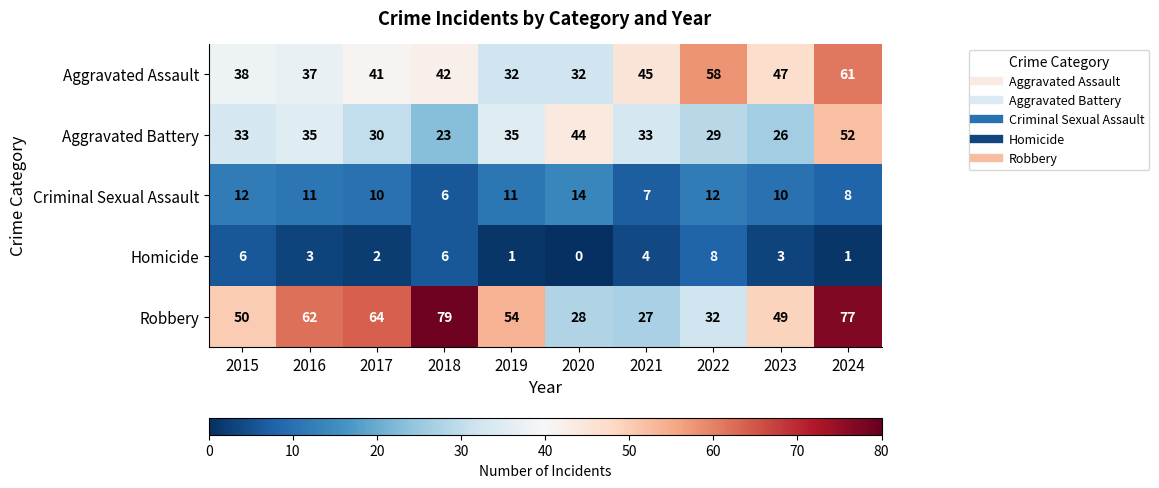

List the series in order of their peak value, lowest first.

Homicide, Criminal Sexual Assault, Aggravated Battery, Aggravated Assault, Robbery